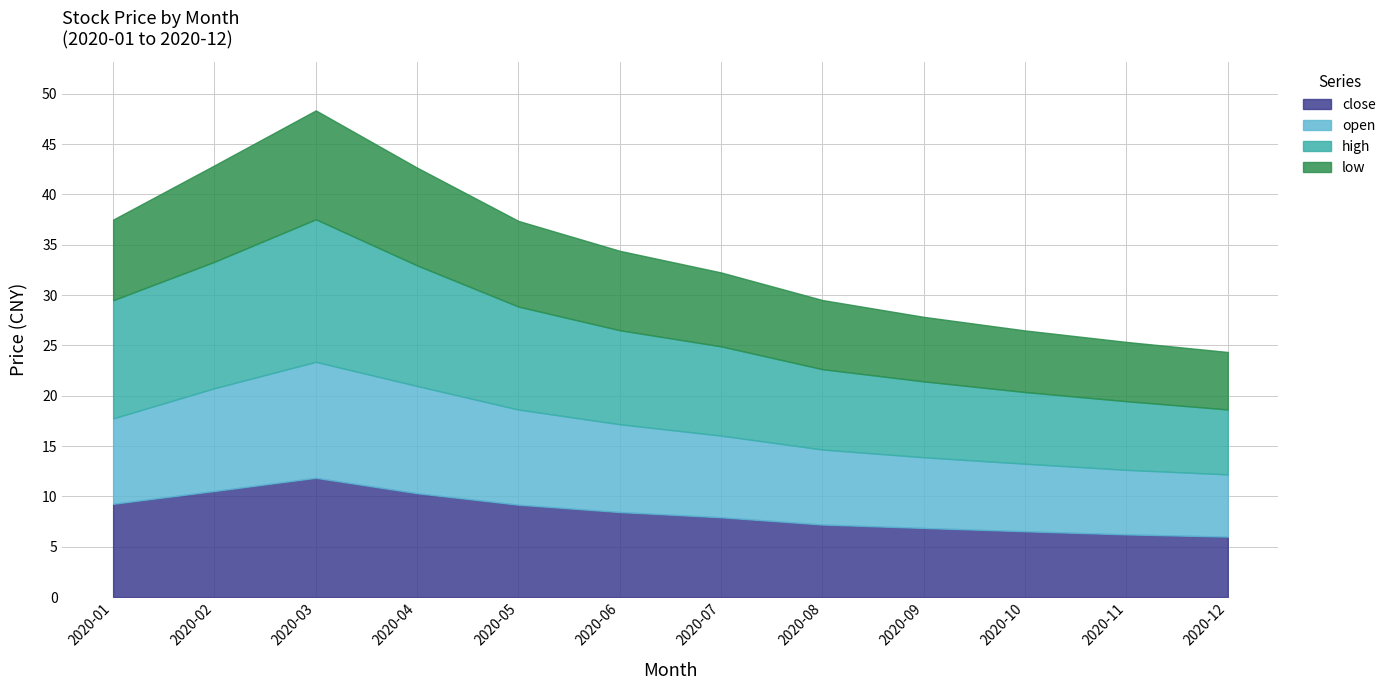

How many data points in close are above 8?

6